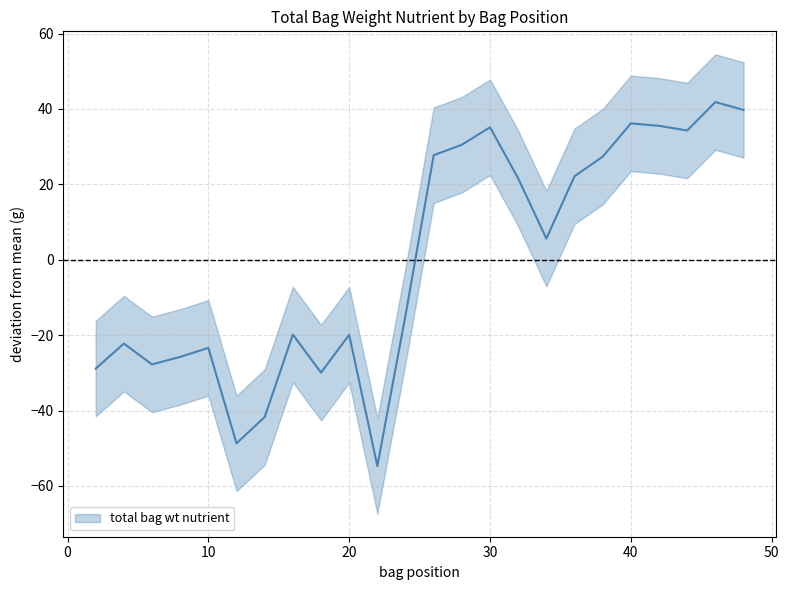

What is the minimum value shown in the chart?

-54.7